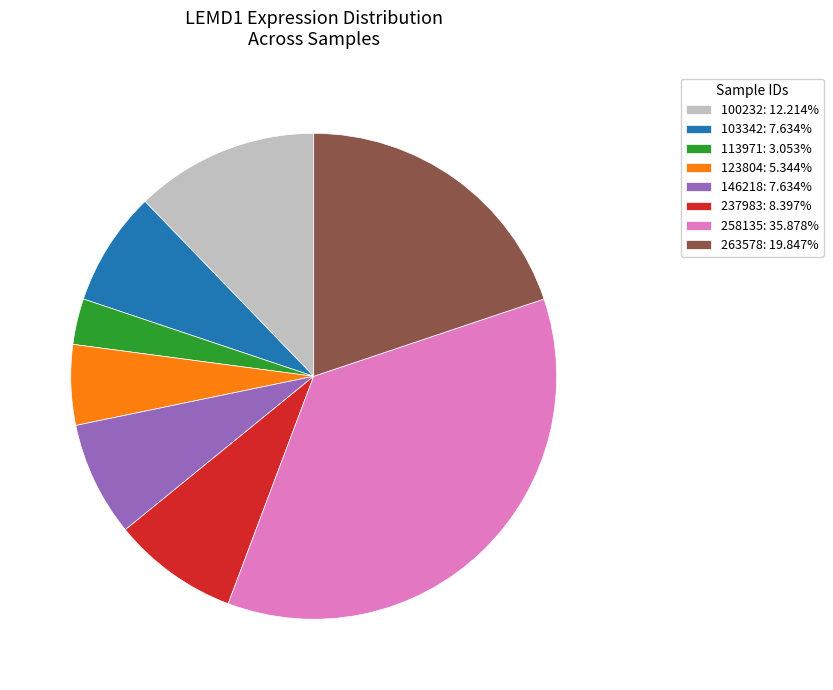

Is there a majority slice in this chart?

No